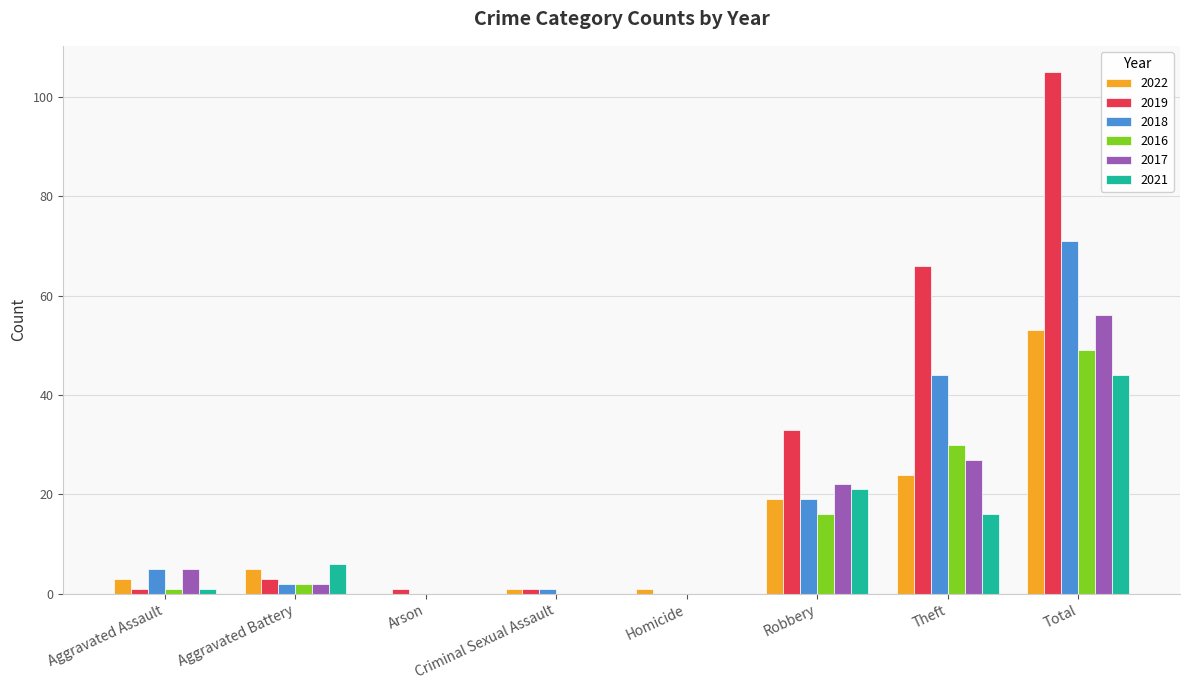

What is the sum of all 2022 values?

106